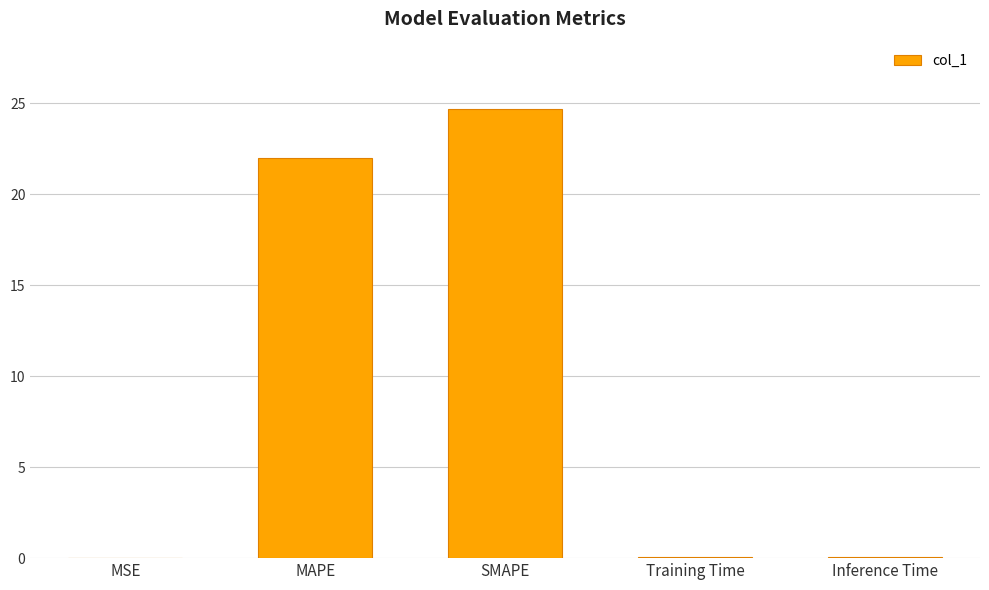

Count the number of categories in the chart.

5